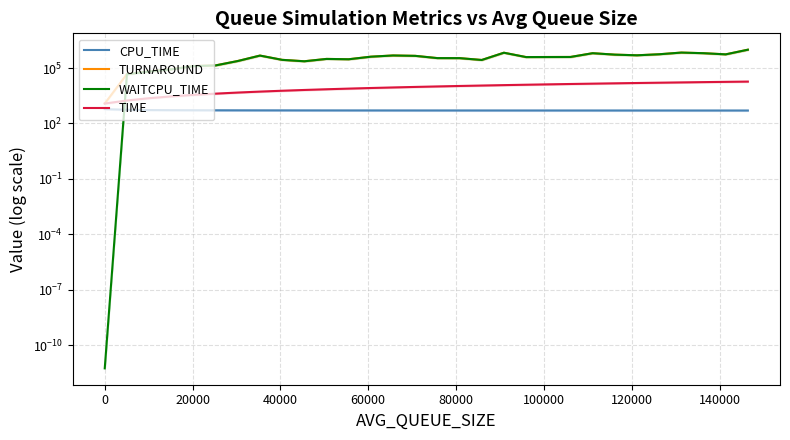

True or false: TIME has a value of 7974.6 at 140000.

False